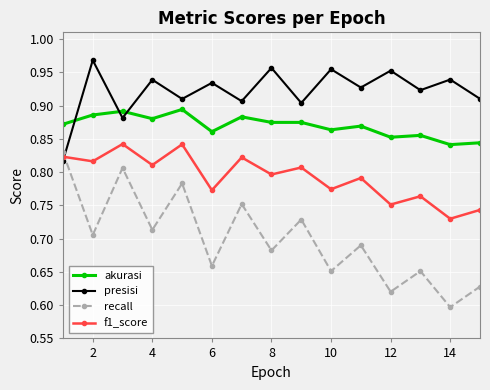

True or false: presisi has more than 0 interior local peaks.

True